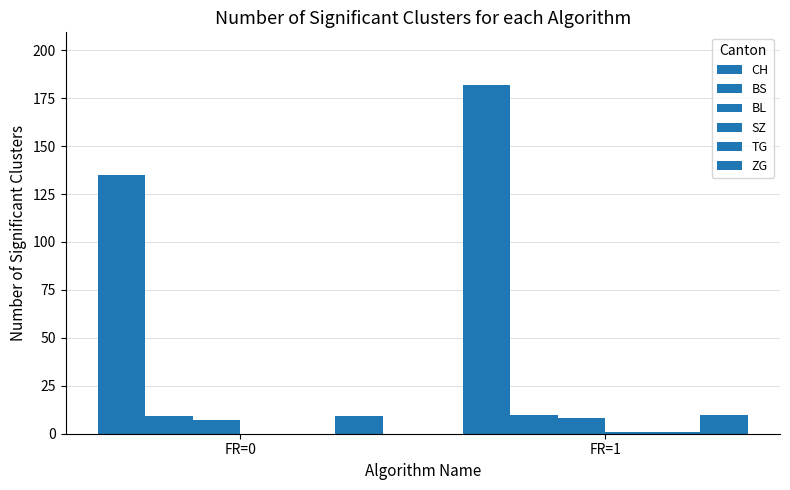

Rank the series by their maximum value, from lowest to highest.

SZ, TG, BL, BS, ZG, CH